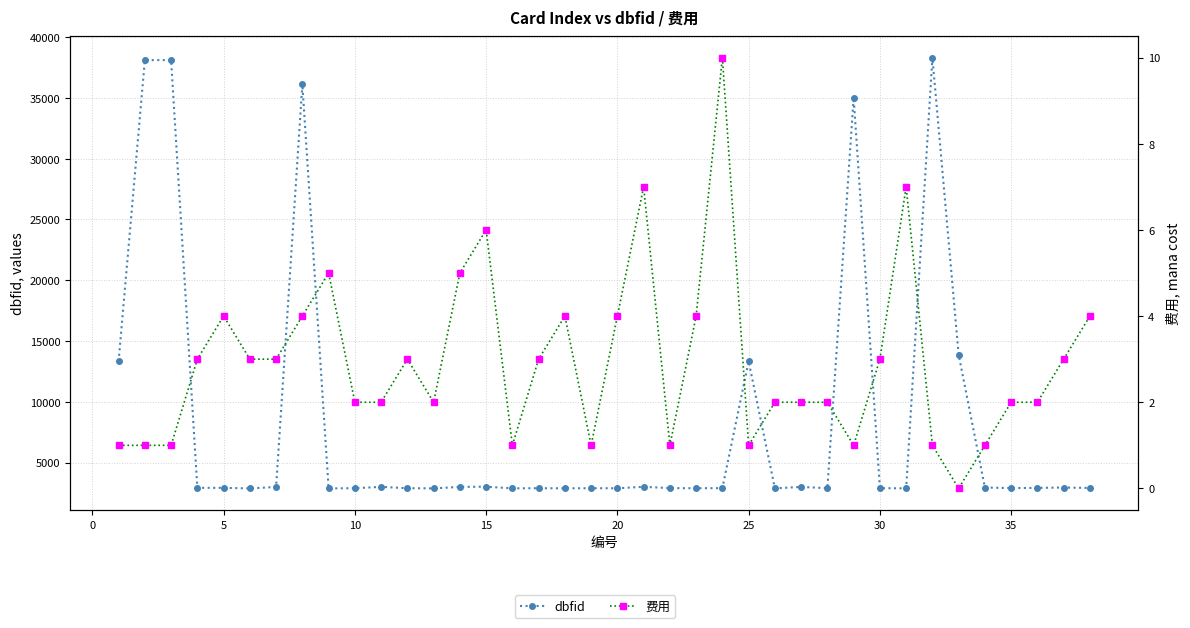

How many lines are shown in the chart?

2